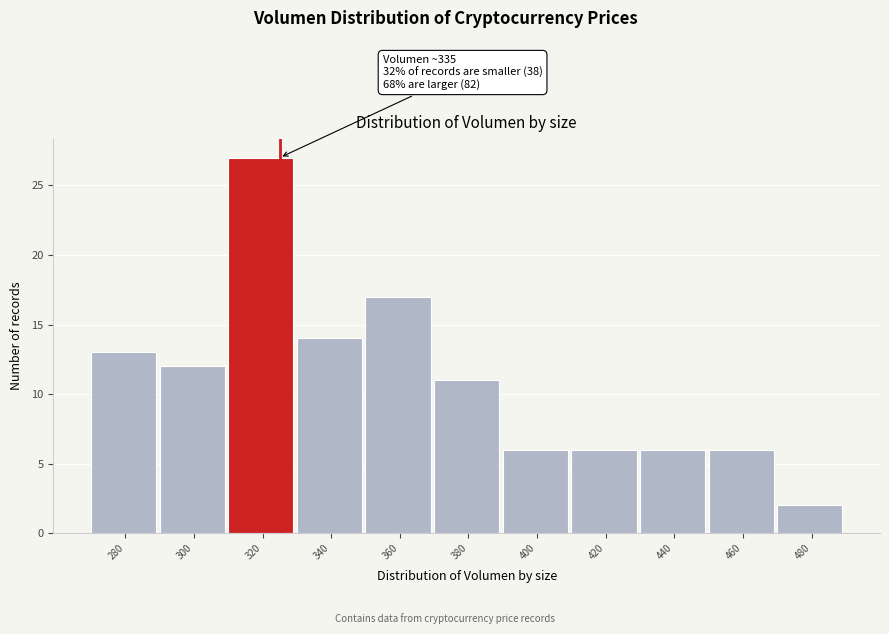

Reading right to left, extract all data points from this chart.

480=2	460=6	440=6	420=6	400=6	380=11	360=17	340=14	320=27	300=12	280=13